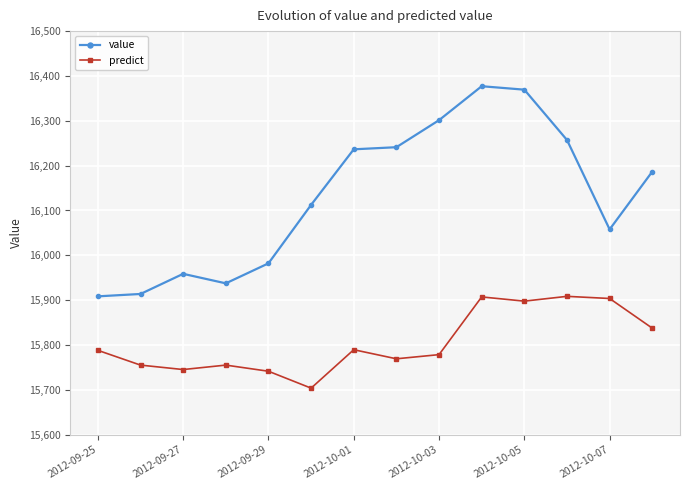

True or false: value and predict intersect in this chart.

False